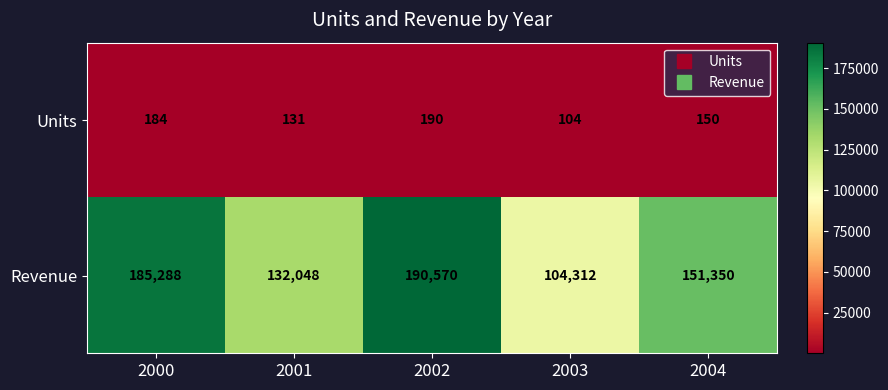

How many values in the Units series are below 150?

2